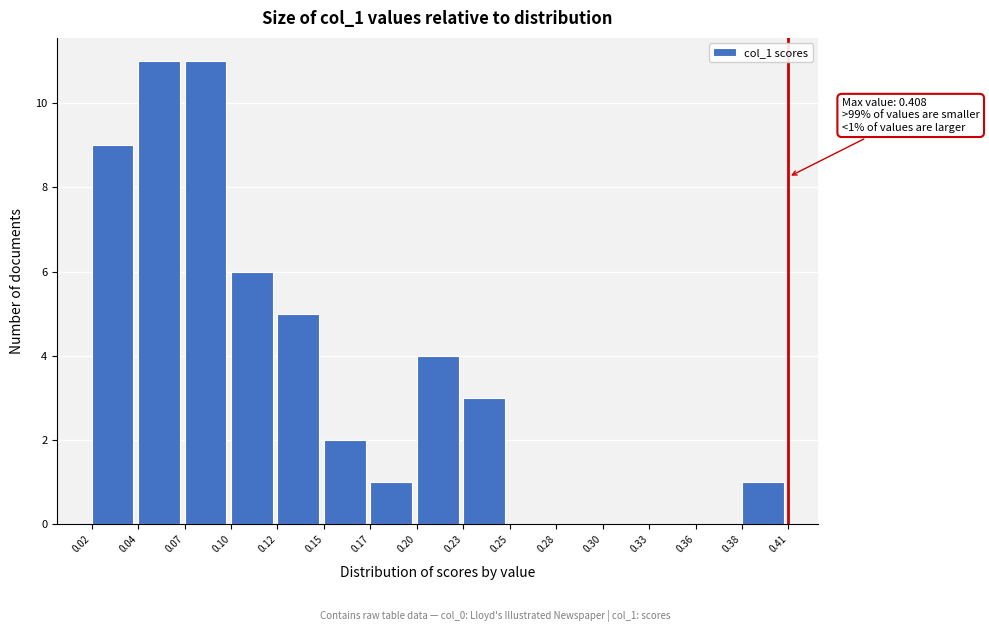

Reading right to left, extract all data points from this chart.

0.38=1	0.36=0	0.33=0	0.30=0	0.28=0	0.25=0	0.23=3	0.20=4	0.17=1	0.15=2	0.12=5	0.10=6	0.07=11	0.04=11	0.02=9